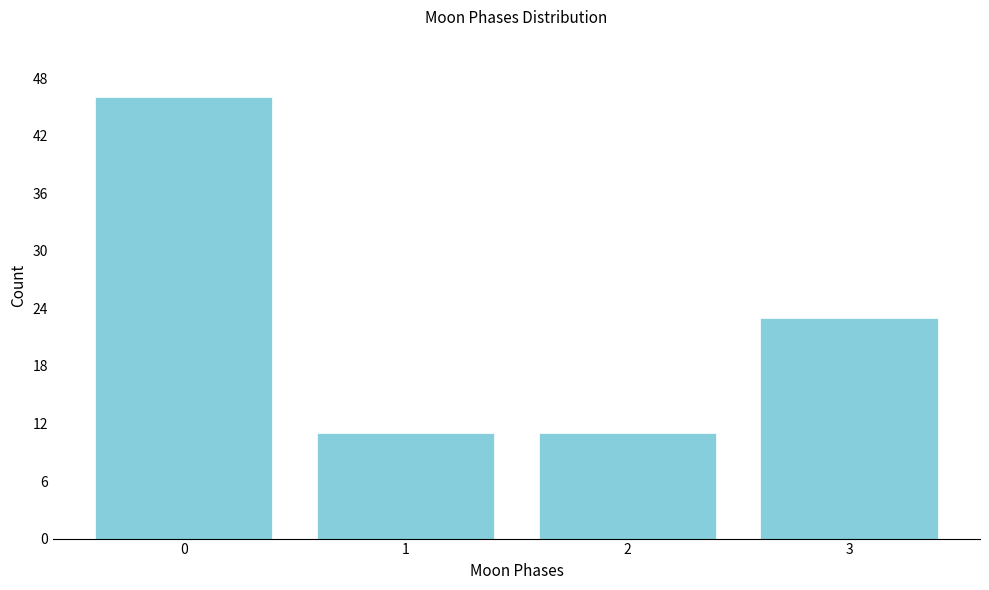

Reading left to right, transcribe all the data shown in this chart.

0=46	1=11	2=11	3=23